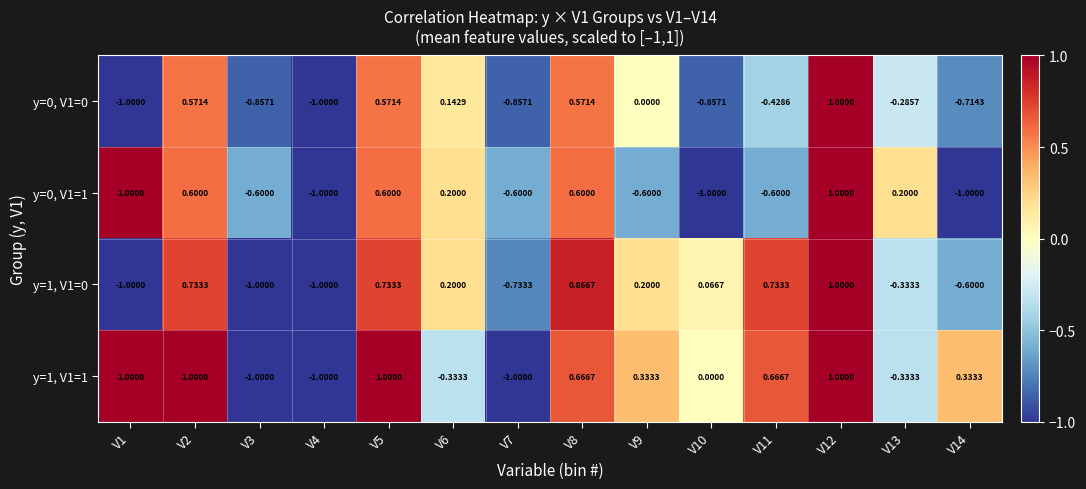

Is the value of y=0, V1=0 at V7 greater than the value of y=1, V1=0 at V2?

No